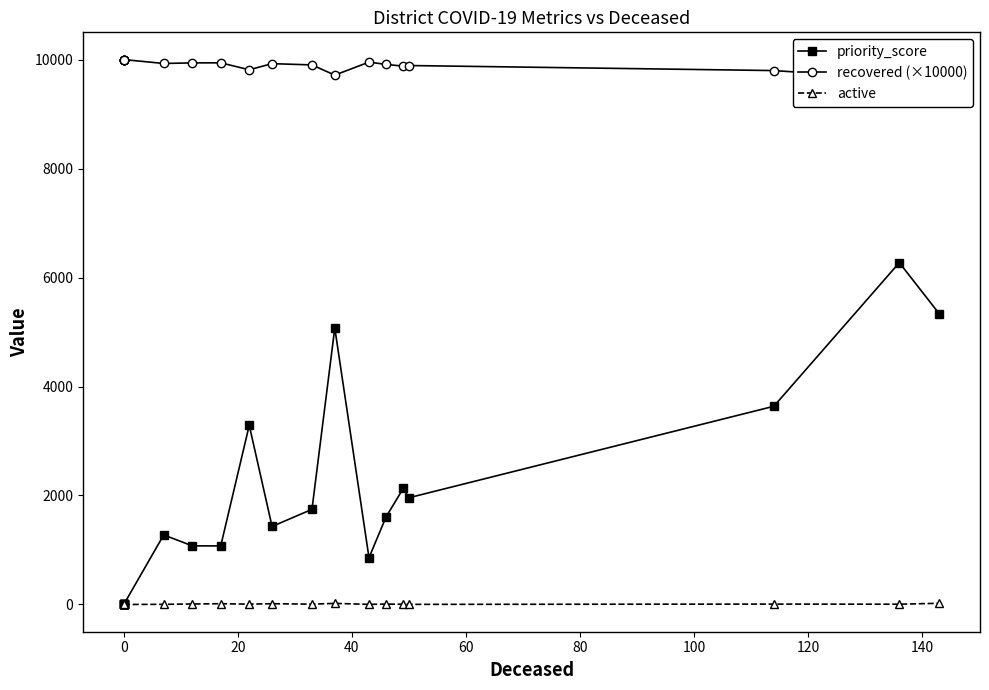

What is the difference between the maximum and second lowest values in the priority_score series?

6272.3